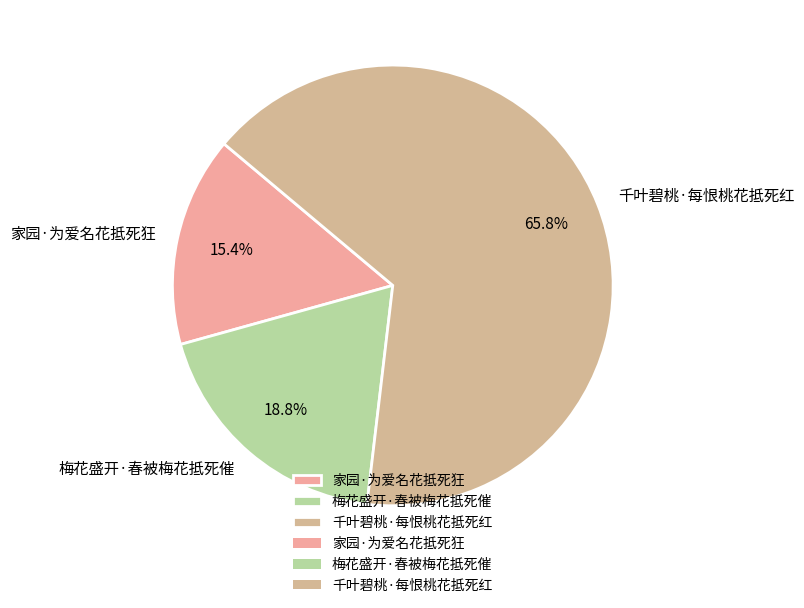

What is the smallest slice in the pie chart?

家园·为爱名花抵死狂